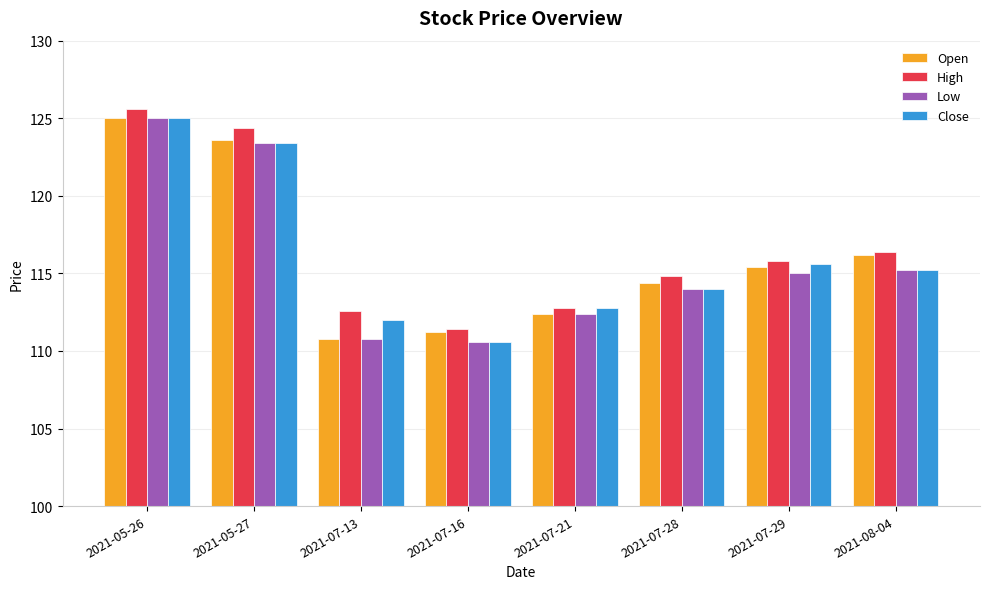

What is the sum of the High values at 2021-07-21 and 2021-07-13?

225.4